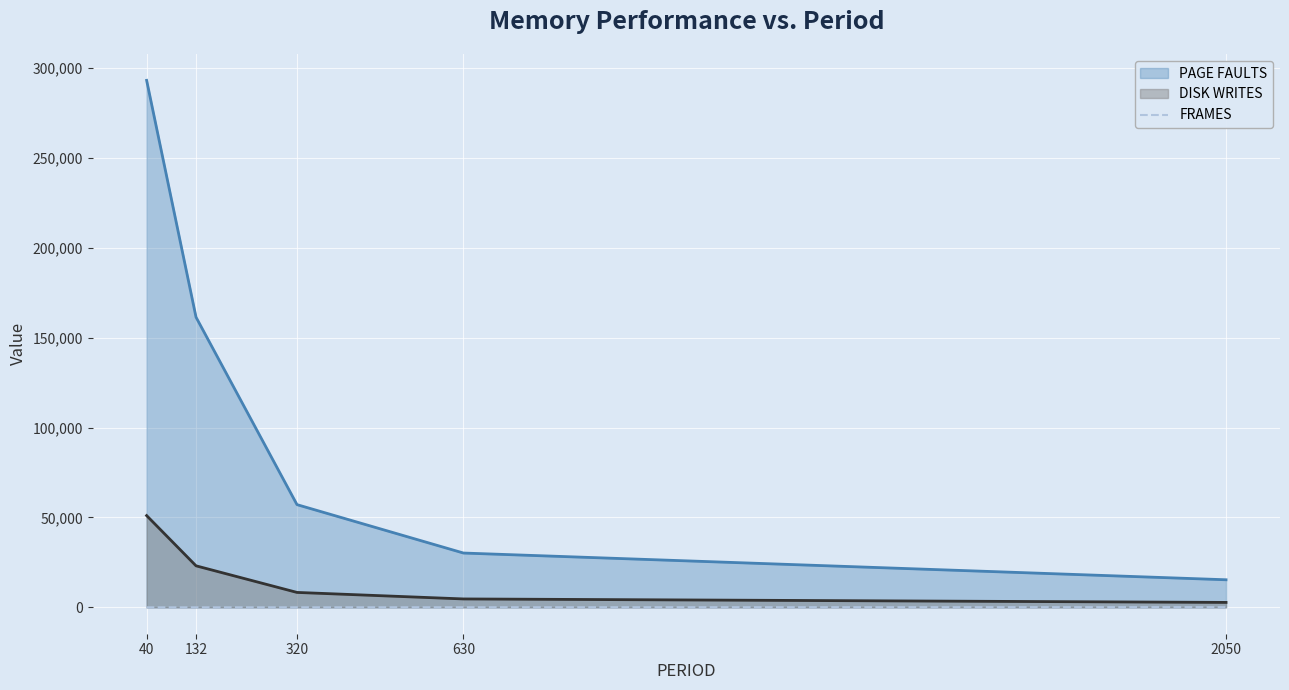

Which series has the widest spread of values?

PAGE FAULTS